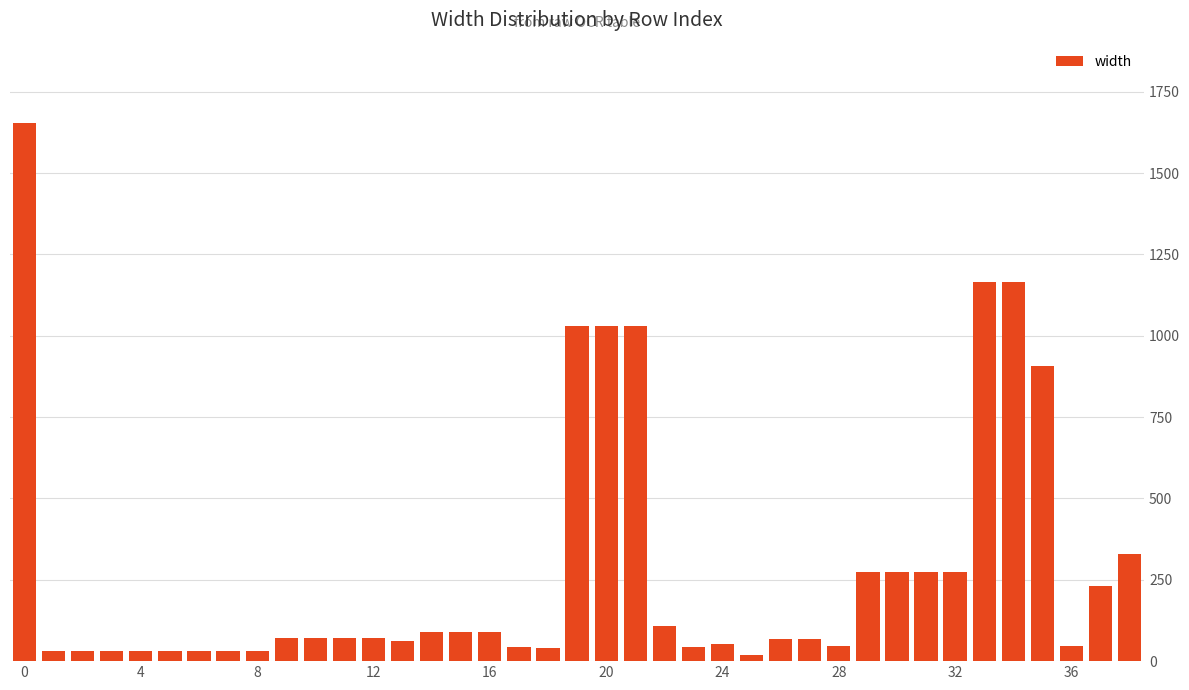

What is the greatest value displayed?

1653